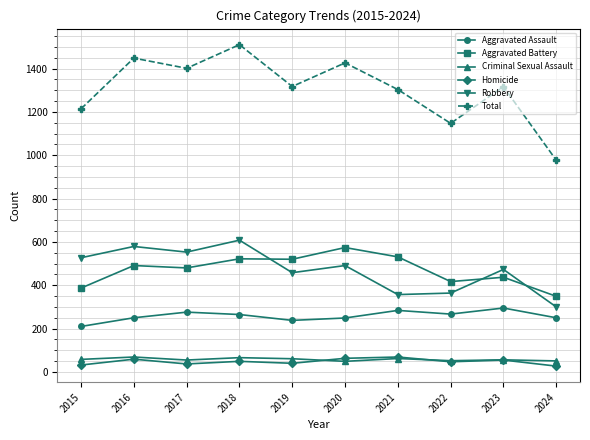

What is the greatest value displayed?

1510